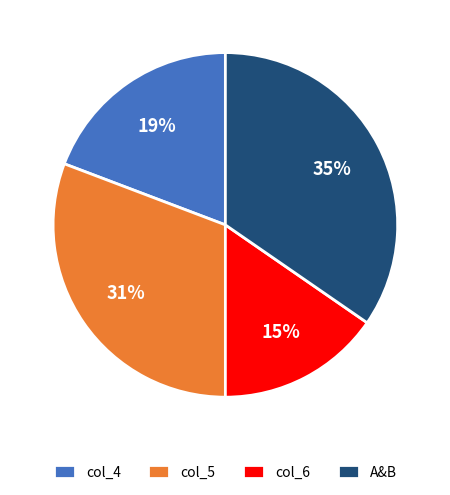

The col_4 slice represents 9% of the pie. True or false?

False